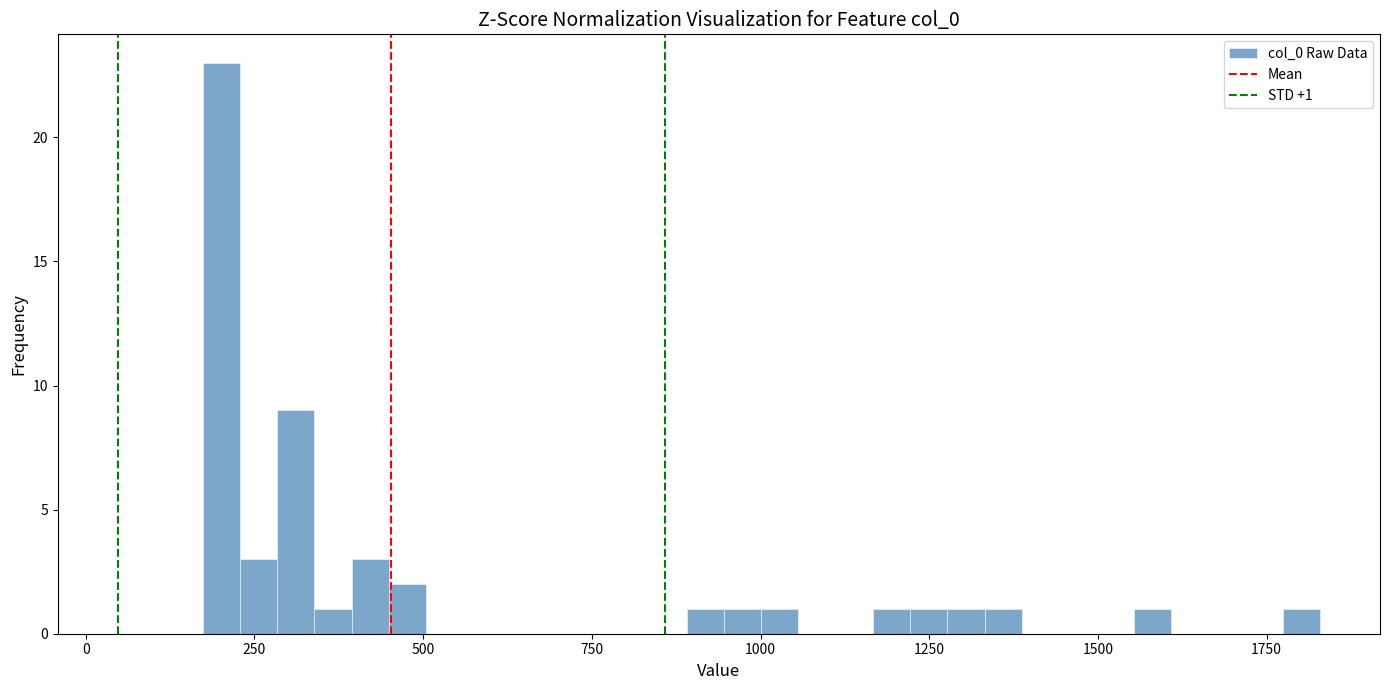

Around what value on the x-axis is the tallest bar? Give the approximate position of its centre, as read against the axis.

200